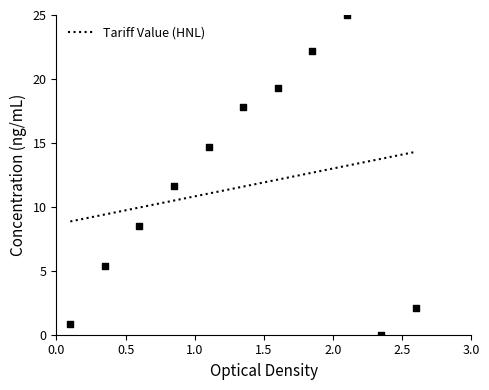

What is the ratio of the value at 5 to the value at 3?

1.7